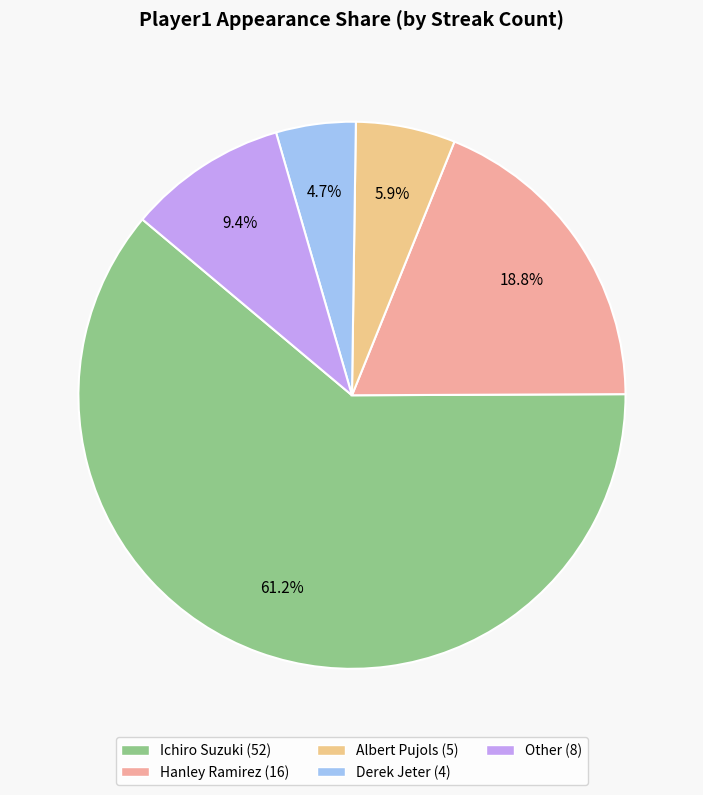

Which has a higher value, Derek Jeter or Hanley Ramirez?

Hanley Ramirez